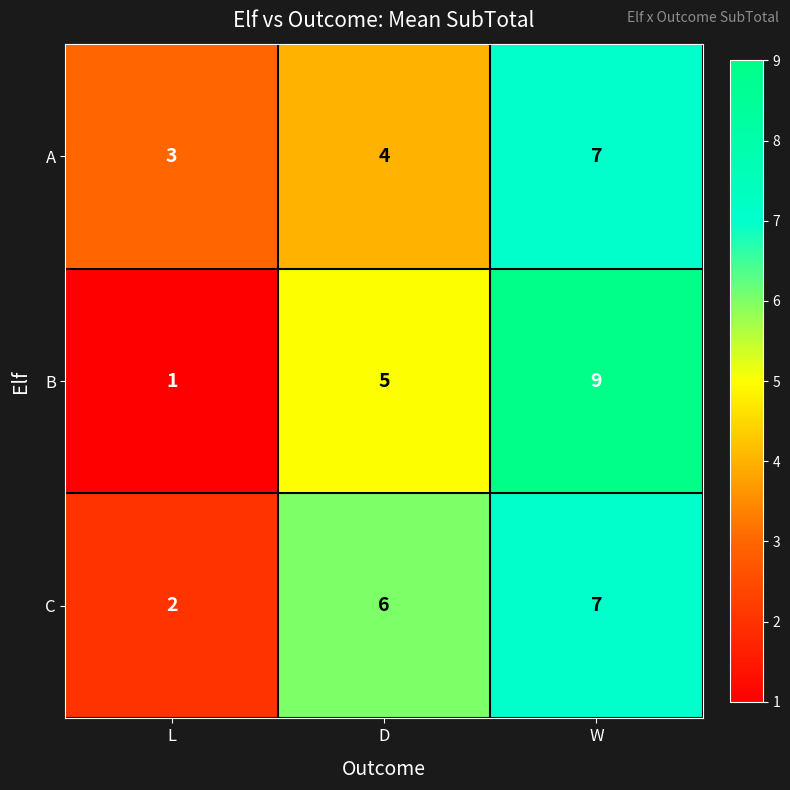

At which category is the sum across all series the highest?

W